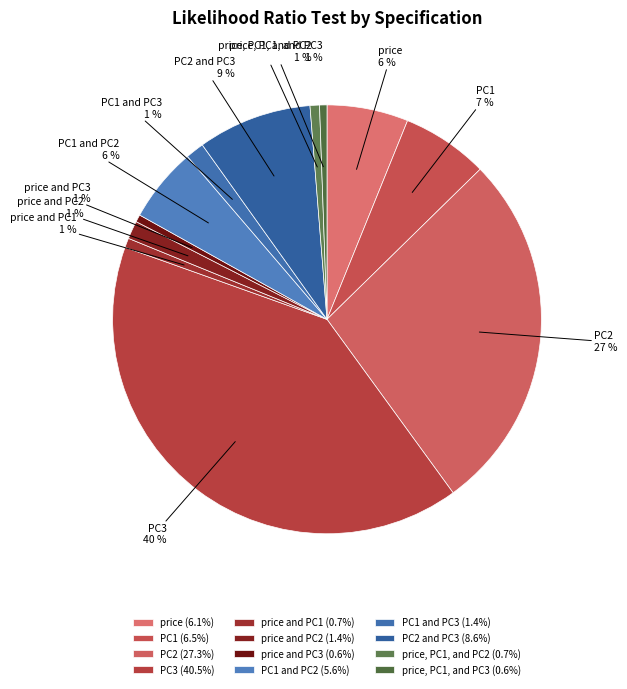

Combined, do PC1 and PC1 and PC3 account for over 50%?

No